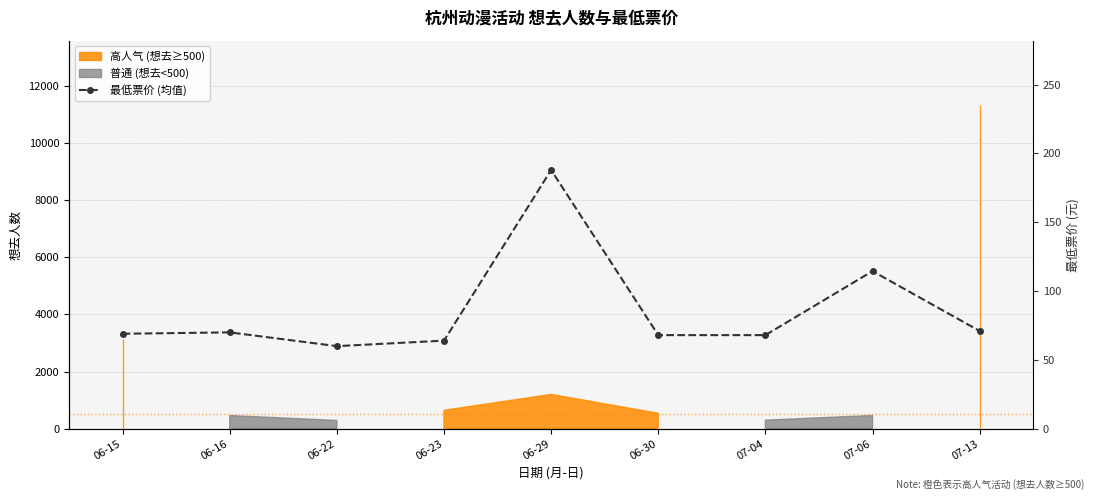

How many values are below 69?

4